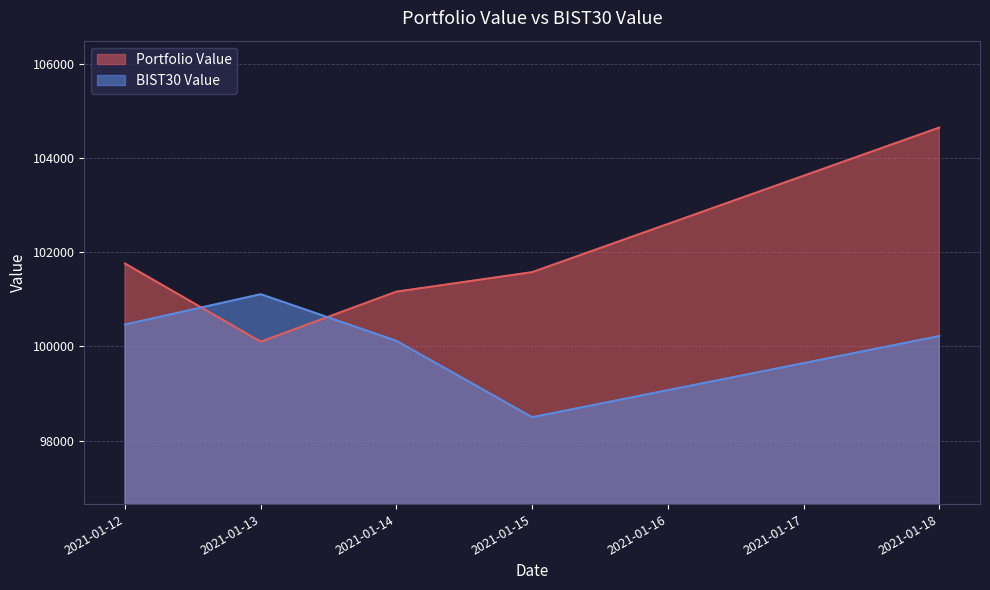

What is the value of the BIST30 Value point at the 2nd from the left?

101107.8